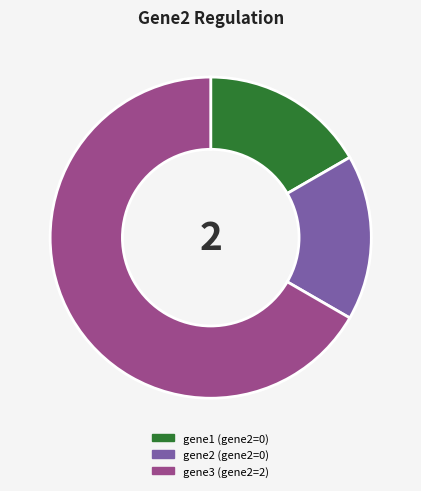

Is there any slice that represents more than half of the pie?

Yes